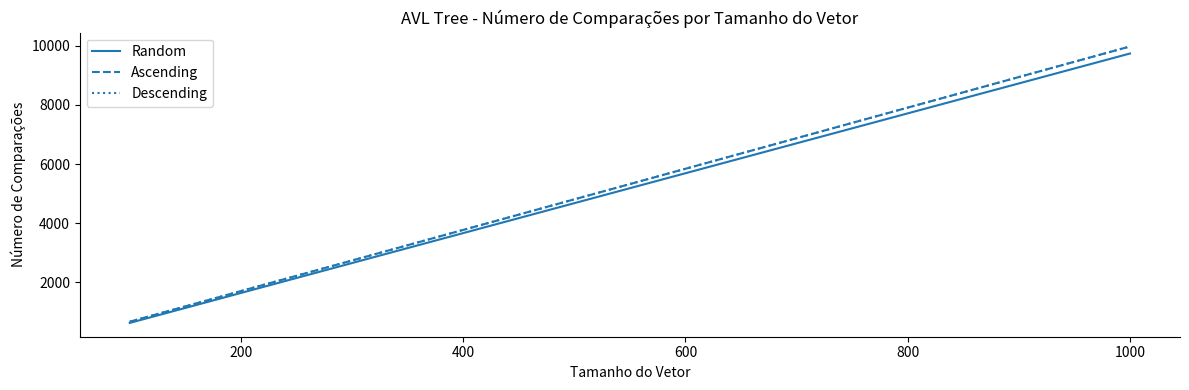

Does the chart display data point markers on the line(s)?

No